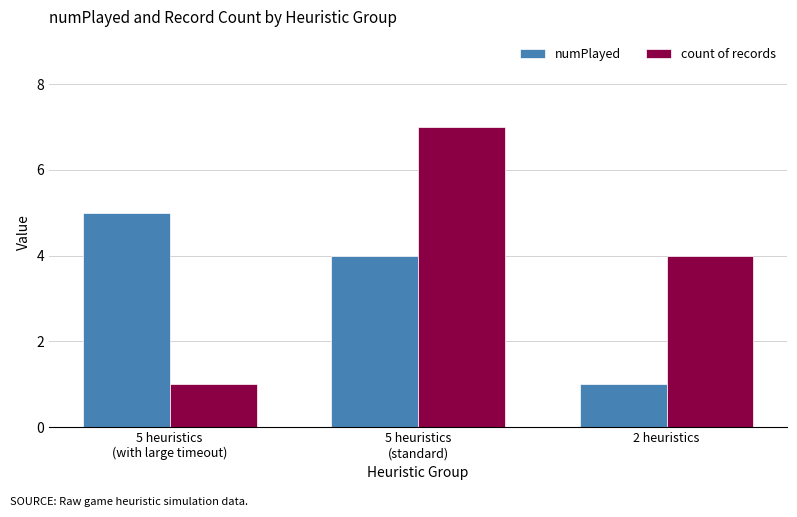

How many distinct data groups are displayed?

2